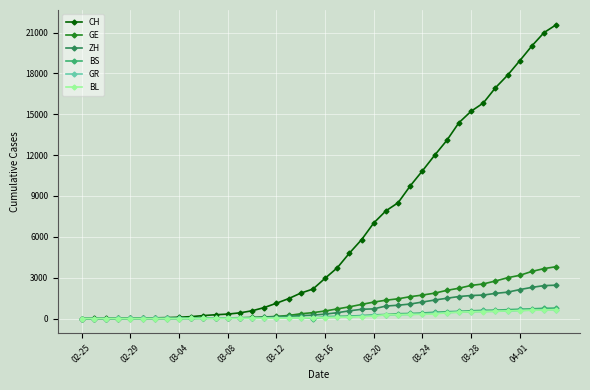

What is the maximum value shown in the chart?

21574